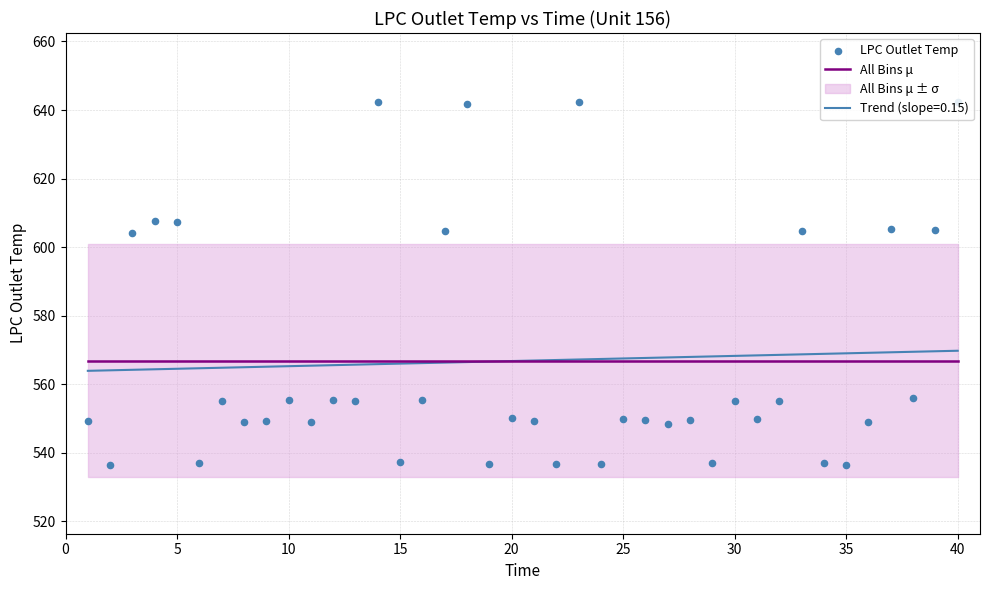

Which series has the widest spread of Y values?

LPC Outlet Temp